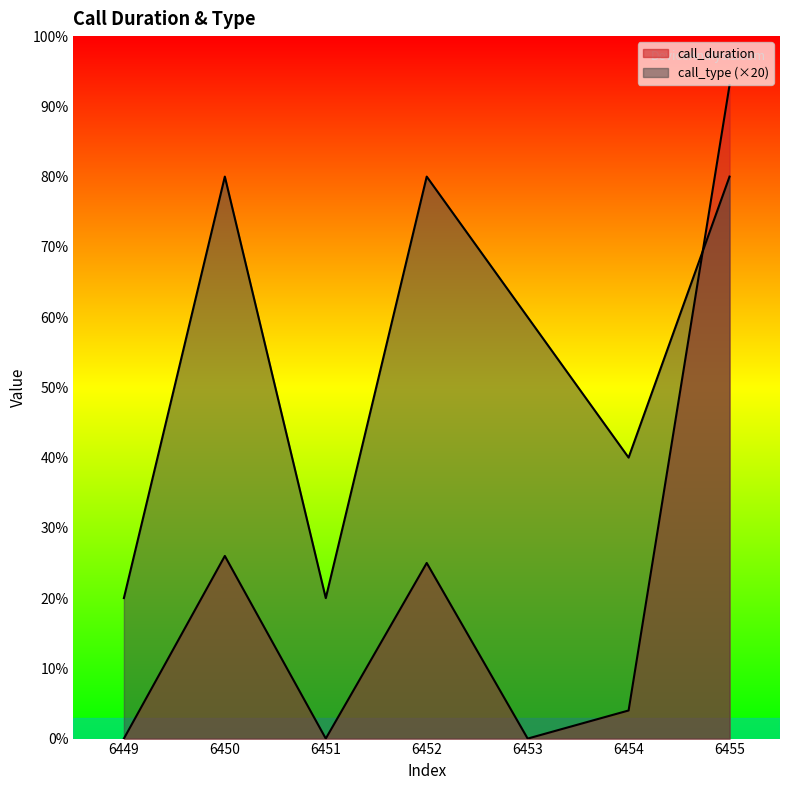

The call_type series shows 36 at 6455. True or false?

False